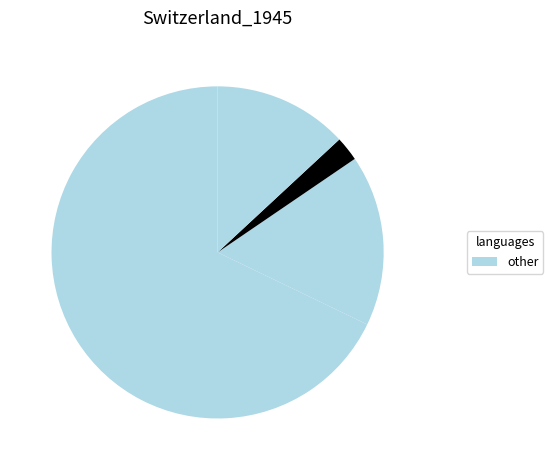

Count the number of slices in the pie.

4